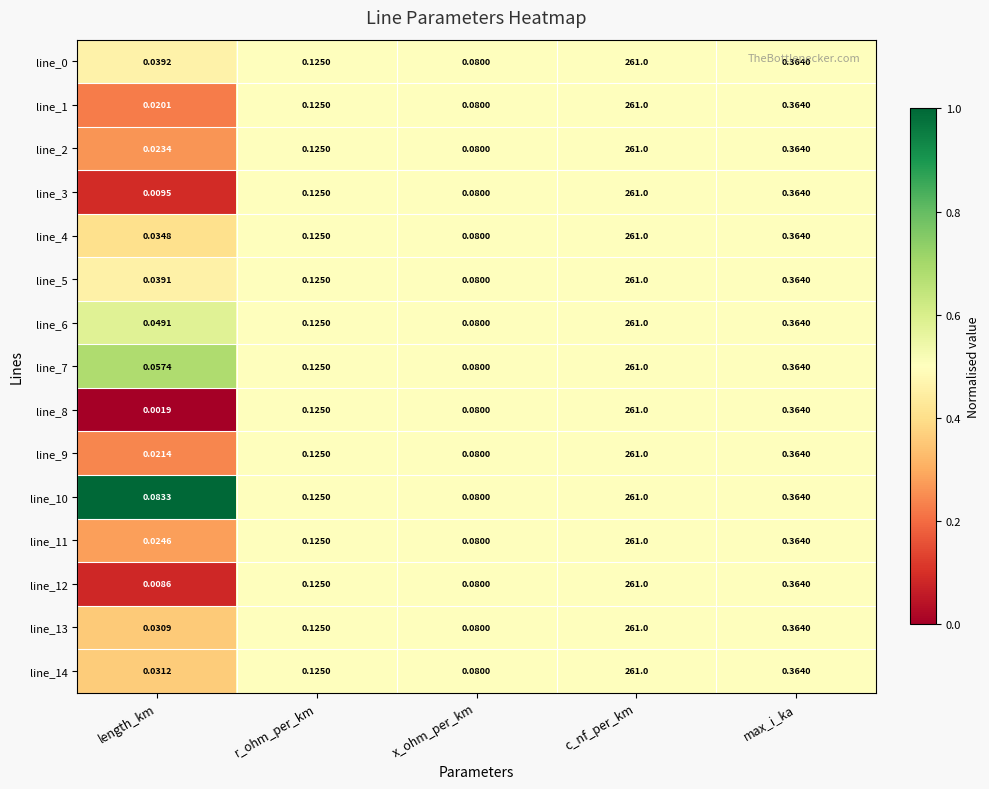

Where is line_0 nearest to the value 130?

max_i_ka